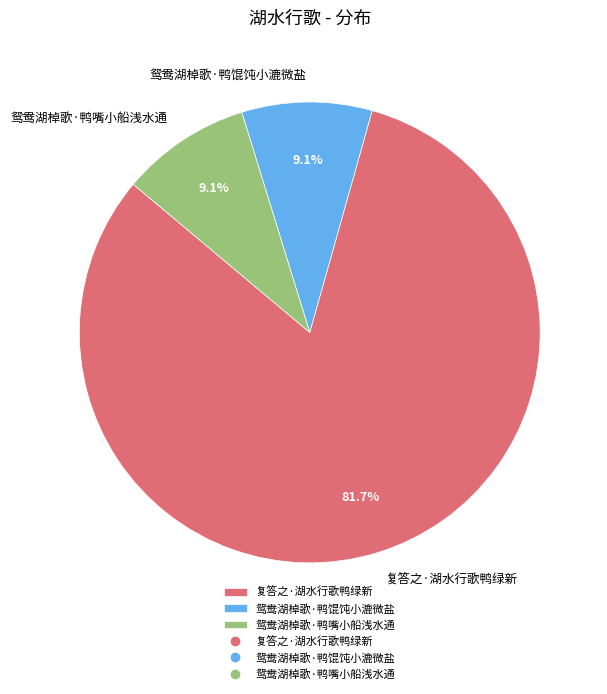

How many slices are in this pie chart?

3